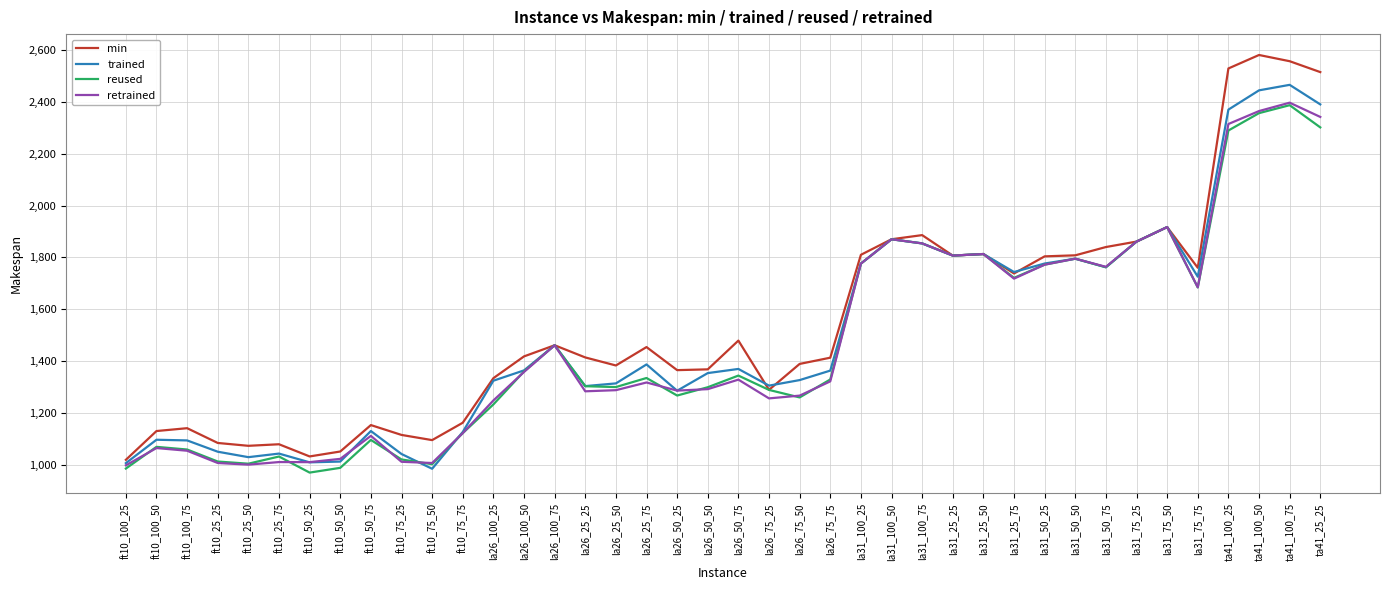

What is the maximum value shown in the chart?

2581.0